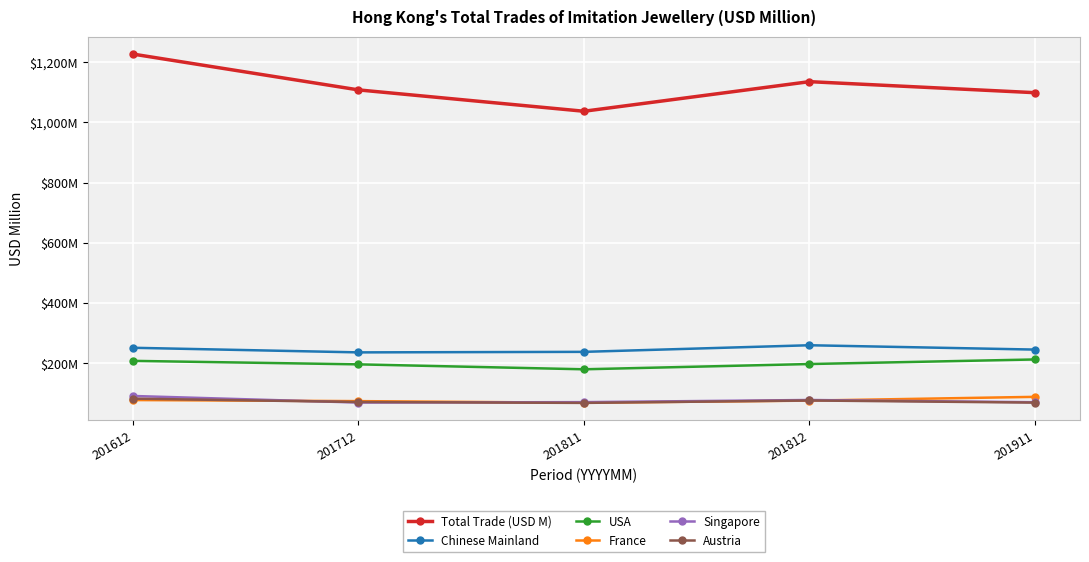

Where is France nearest to the value 78?

201612